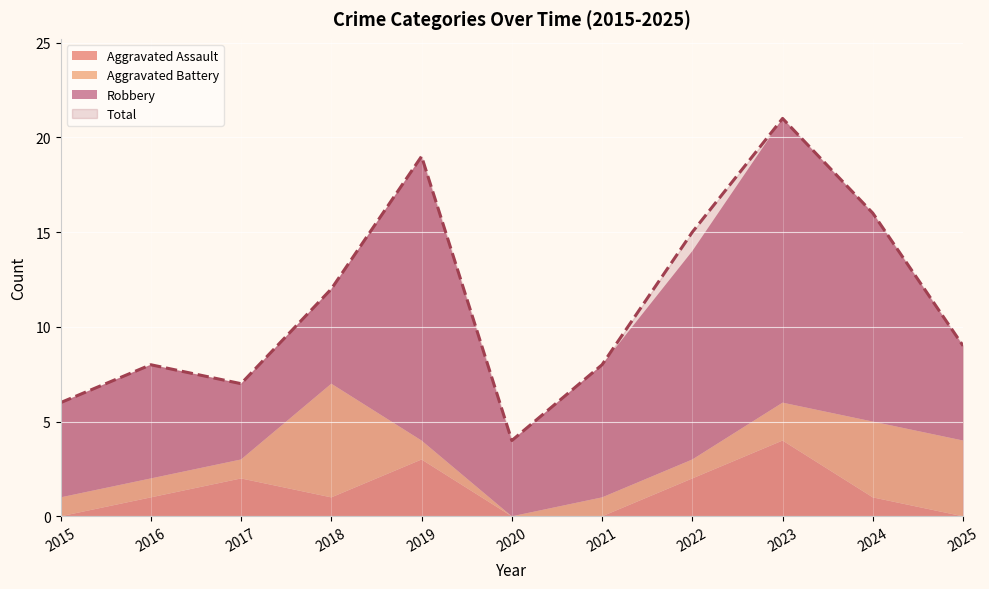

The Aggravated Assault series shows 2 at 2022. True or false?

True